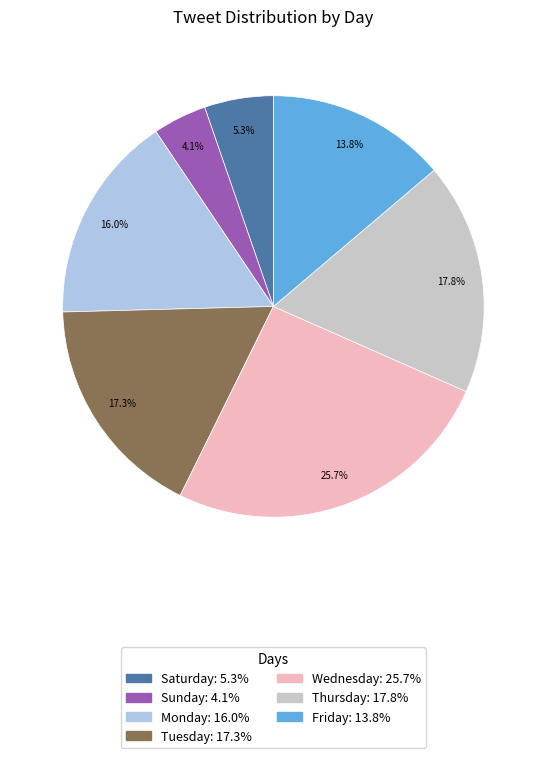

Is it true that Wednesday is 17% of the pie?

False